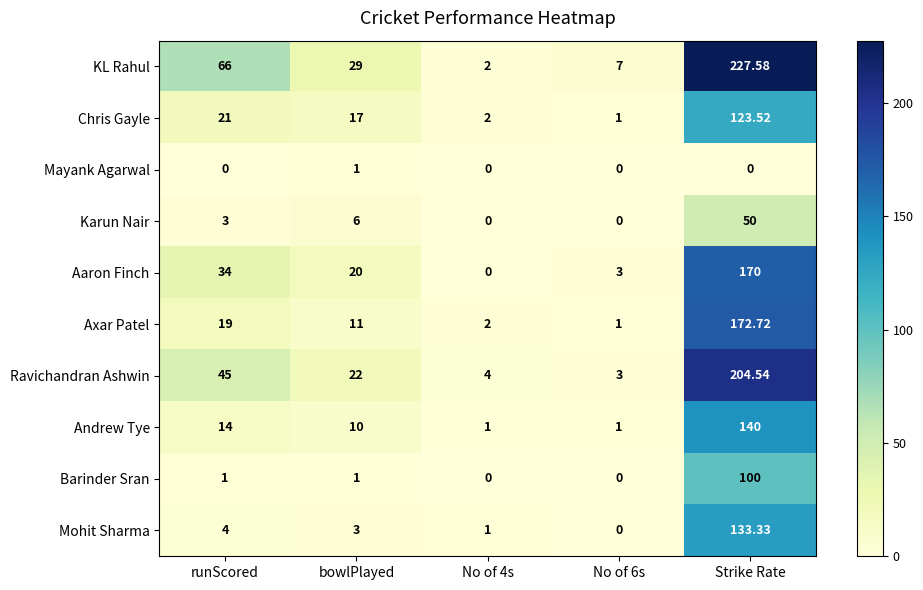

Count the number of data series in this chart.

10